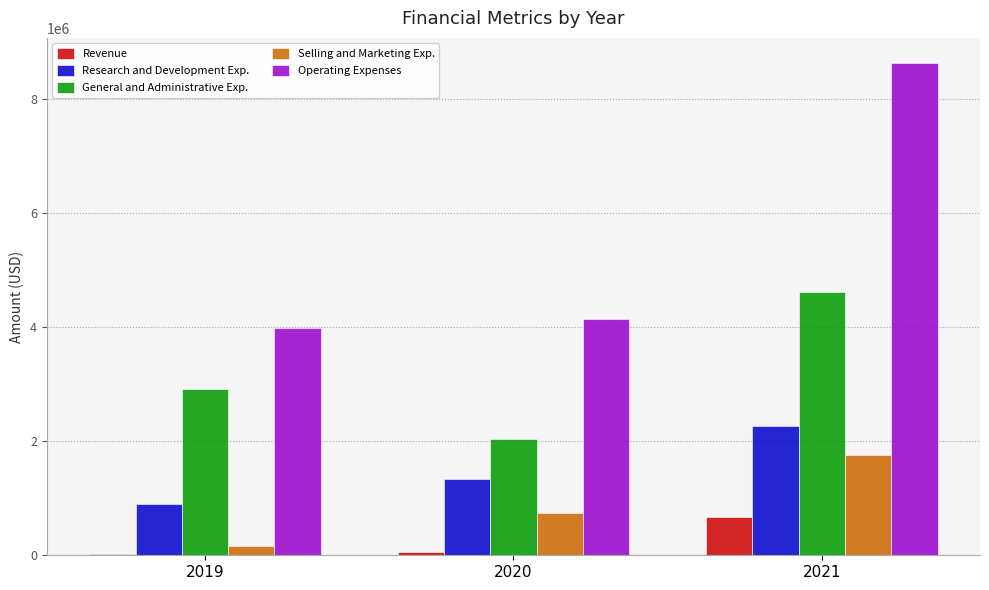

What is the sum of all Research and Development Exp. values?

4527498